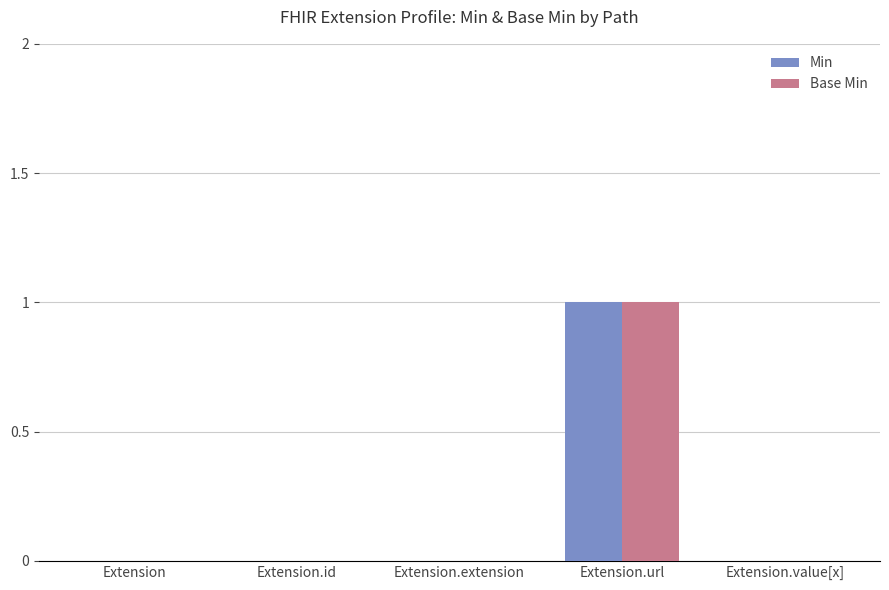

Is the value of Base Min at Extension.extension greater than the value of Min at Extension.url?

No